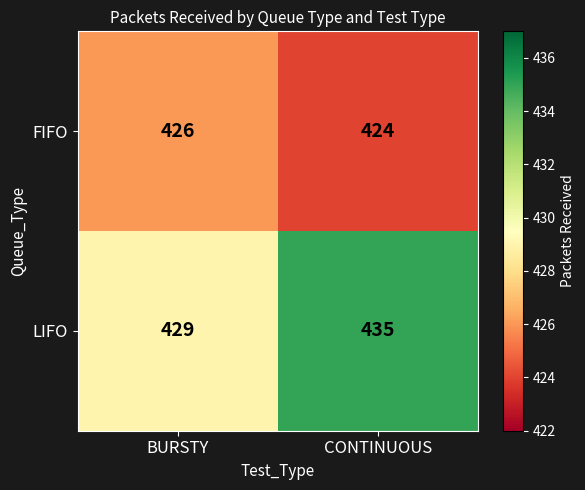

What is the difference between the LIFO values at CONTINUOUS and BURSTY?

6